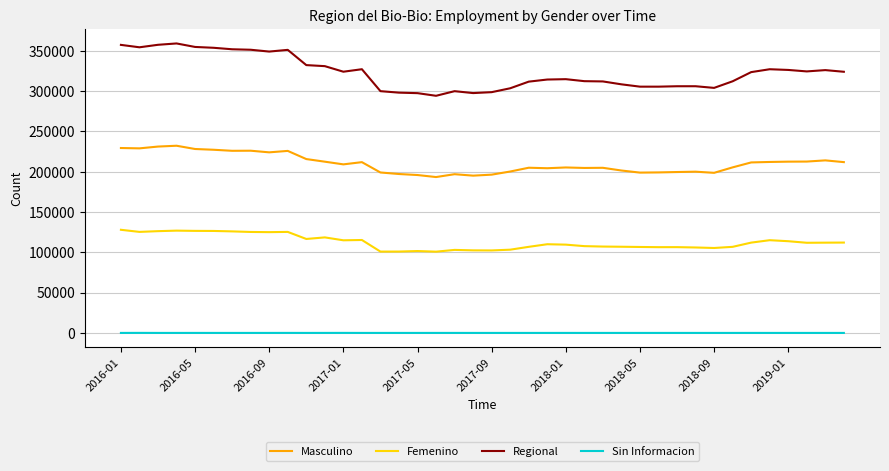

What is the highest value of the Regional series?

359179